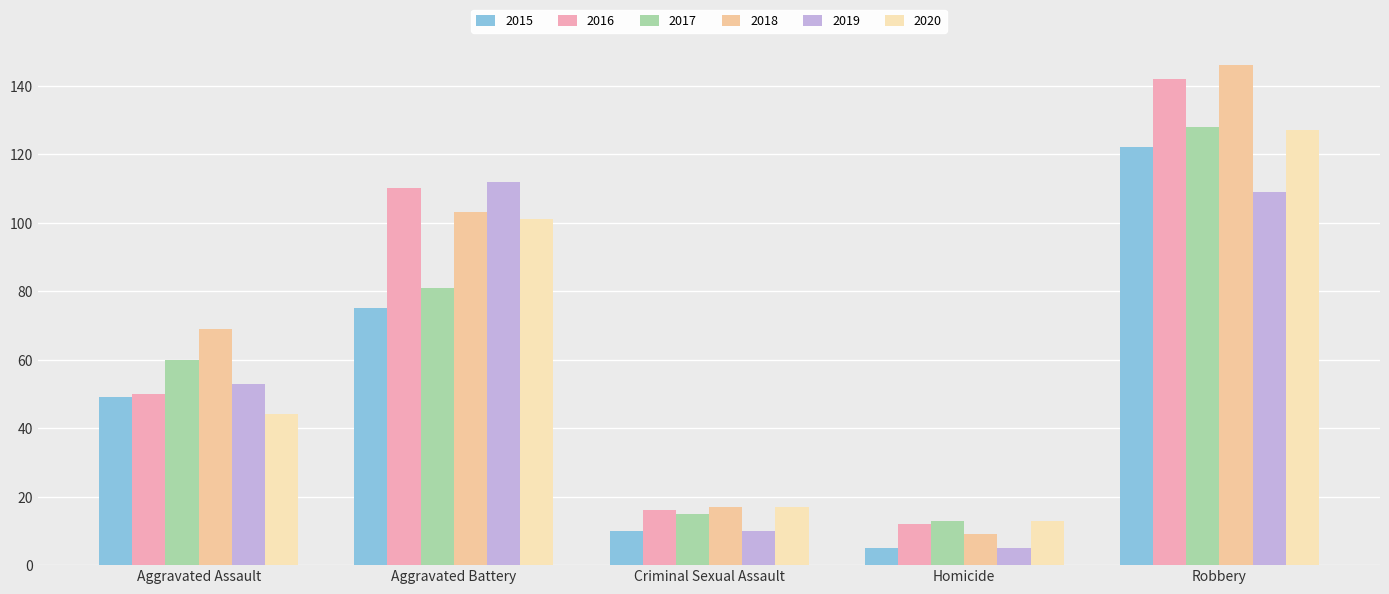

How many values in the 2018 series are below 69?

2